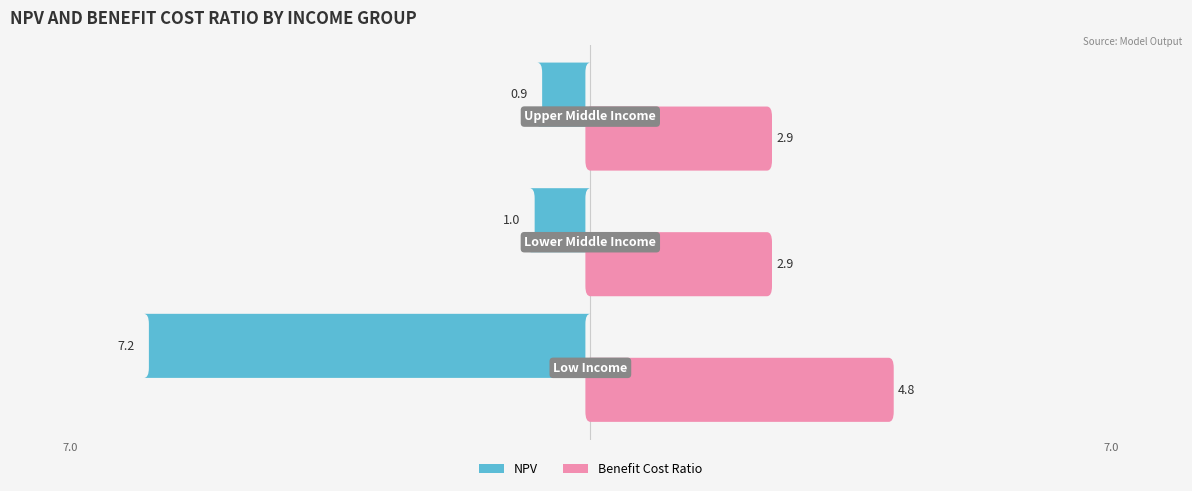

What is the sum of all Benefit Cost Ratio values?

10.5